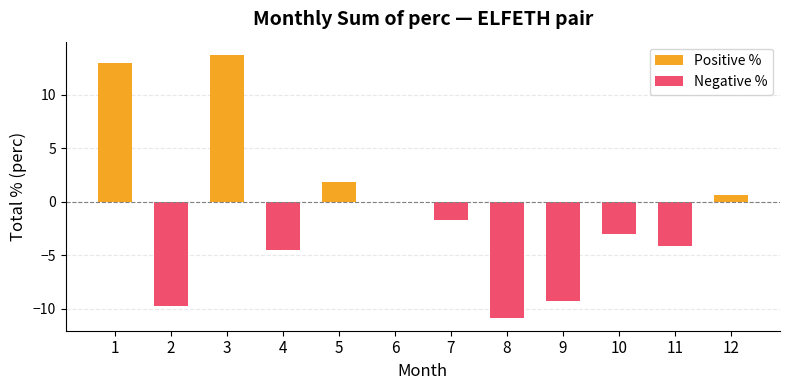

True or false: Positive % has a value of -5.3 at 7.

False